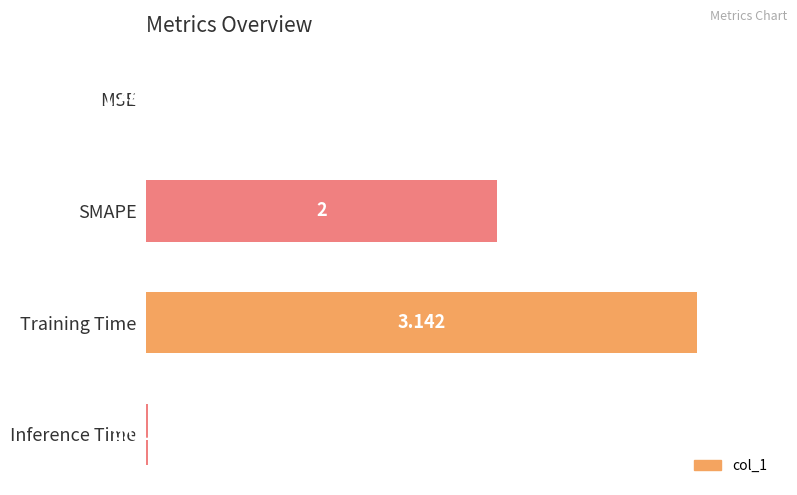

Which category has the highest value across all series?

Training Time